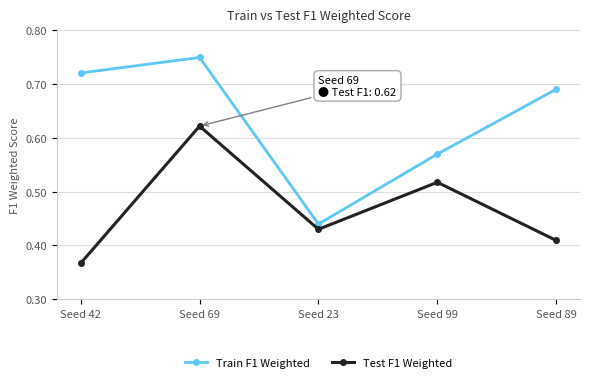

What is the difference between the second highest and minimum values in the Test F1 Weighted series?

0.2